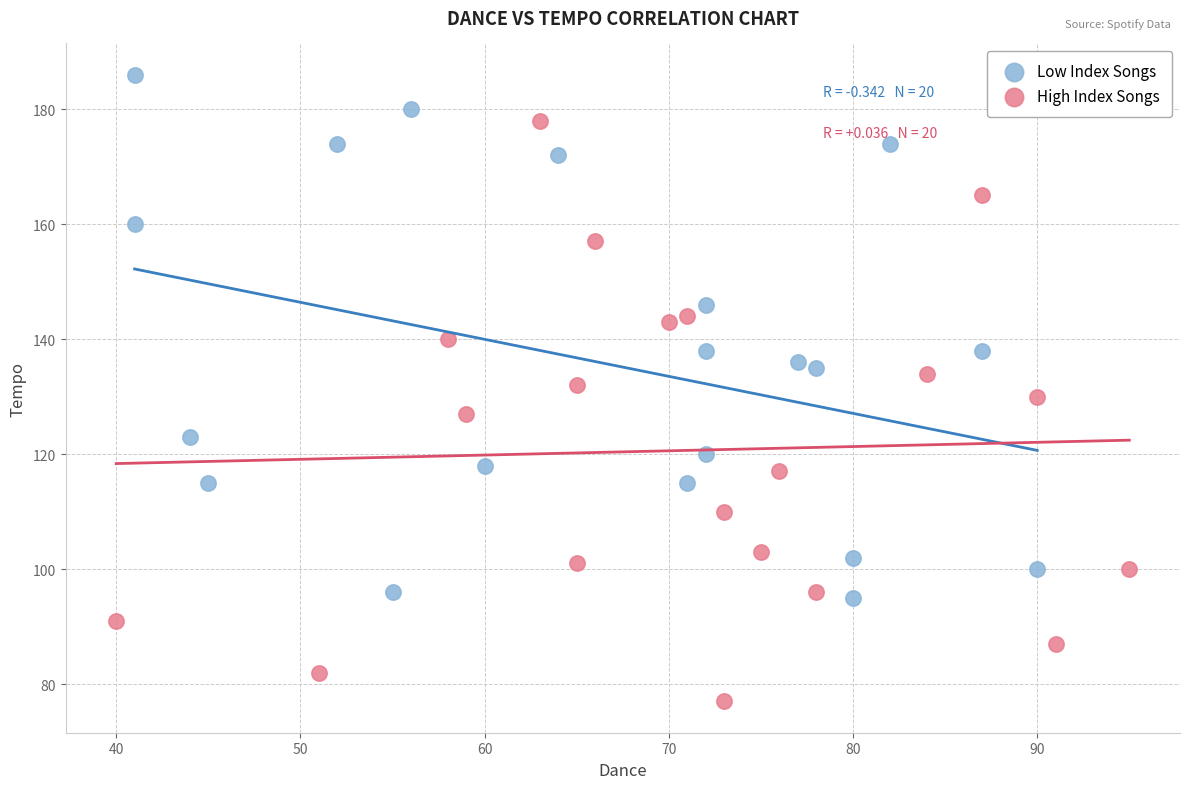

Which series reaches the minimum Y coordinate?

High Index Songs